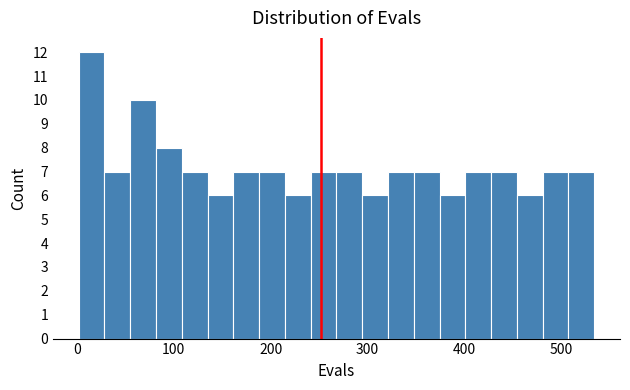

Read against the x-axis, roughly where is the centre of the tallest bar?

20